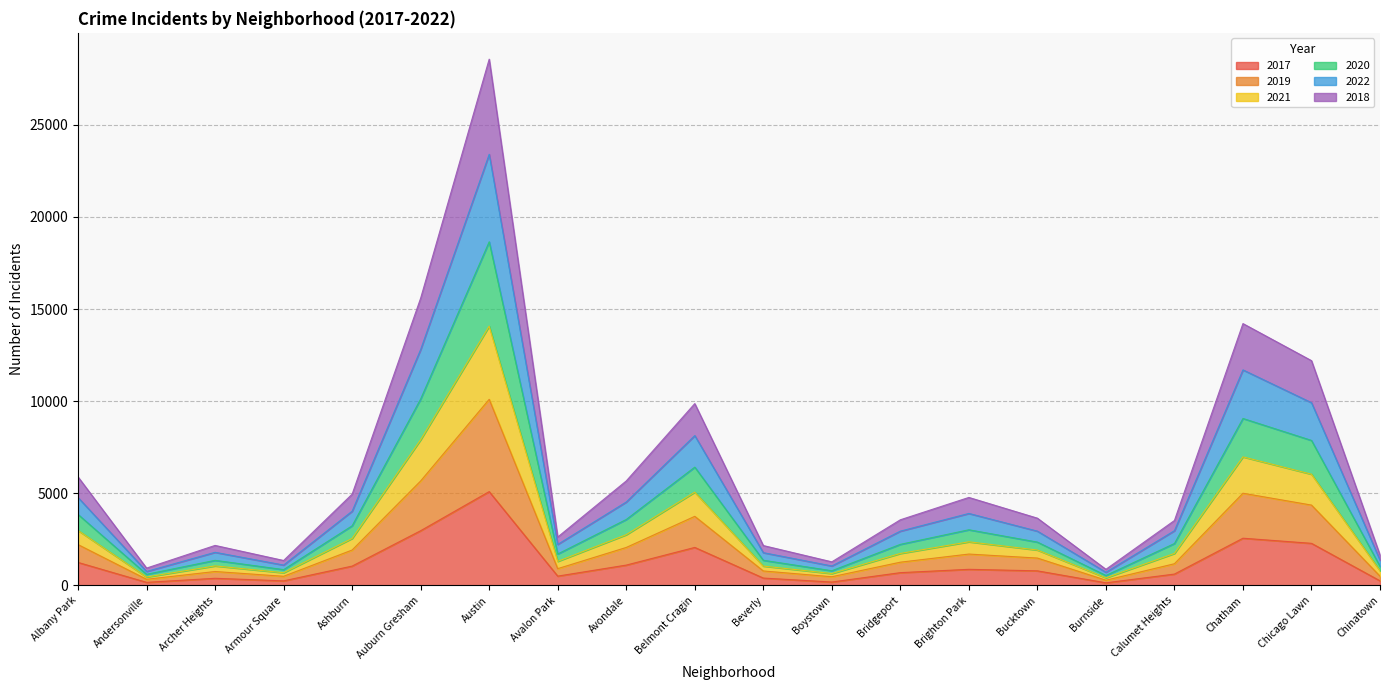

The value of 2020 at Auburn Gresham is 24168. True or false?

False